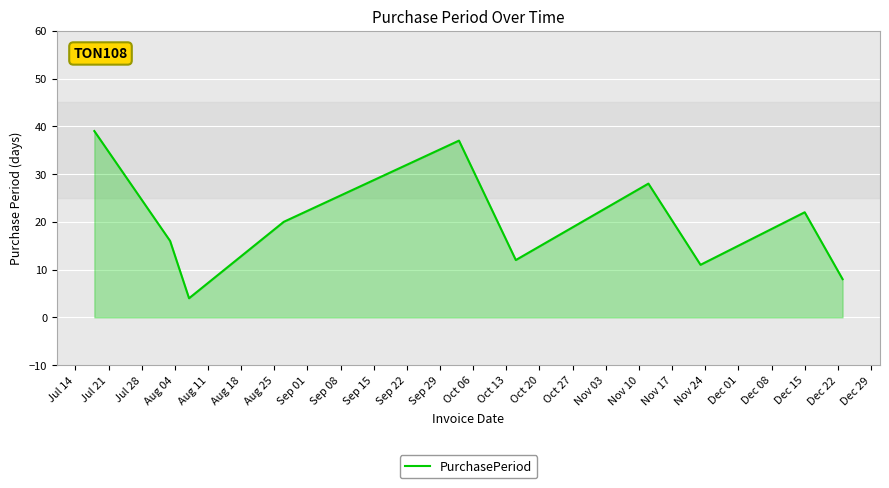

What is the difference between the maximum and minimum values?

35